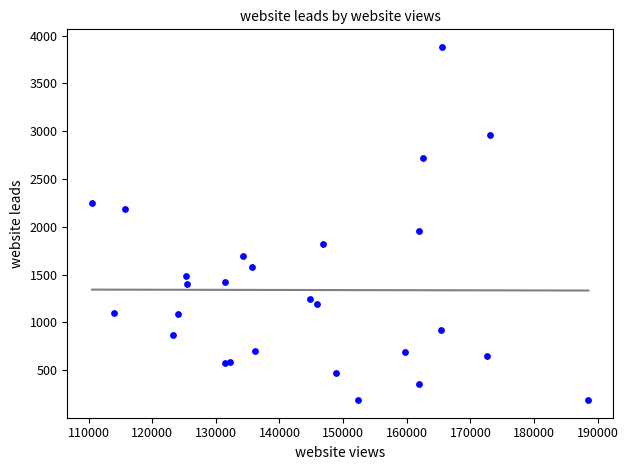

What Y value in the scatter plot is closest to 2034?

1957